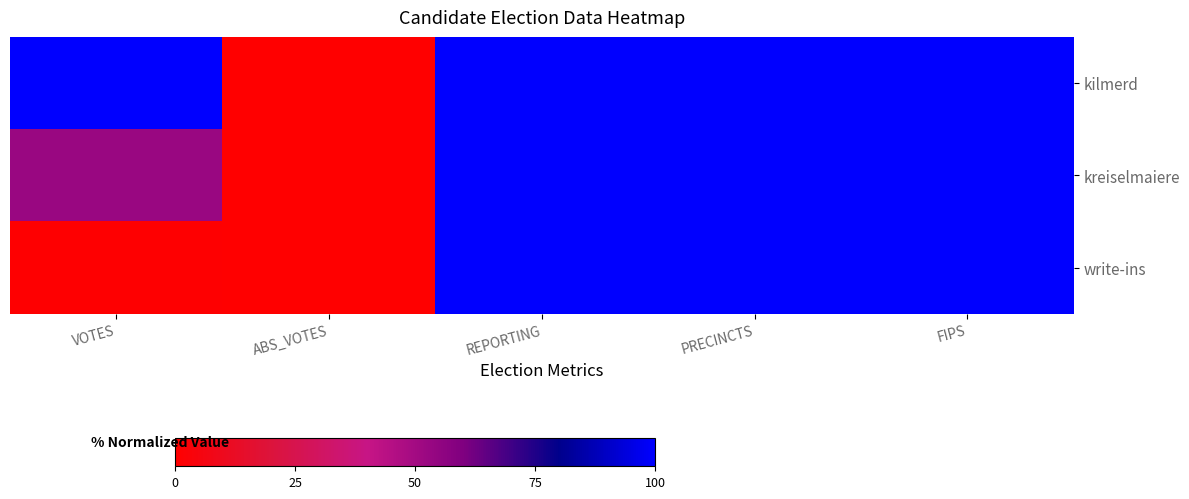

Which has a higher value, ABS_VOTES or VOTES?

VOTES